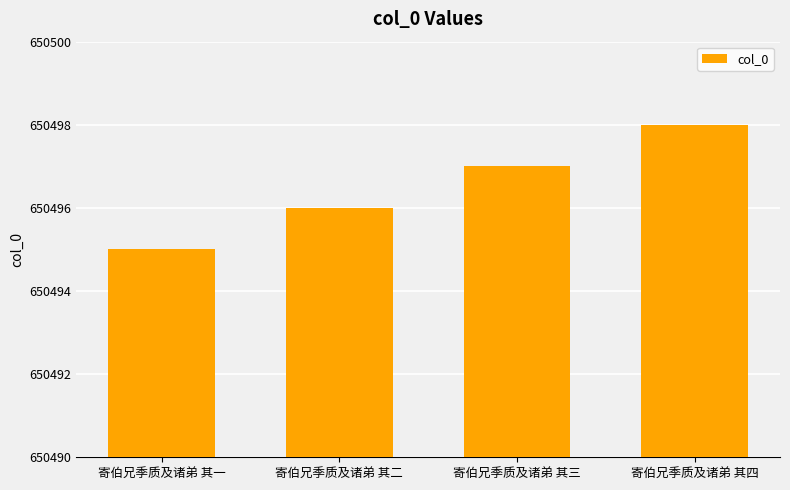

Reading right to left, transcribe all the data shown in this chart.

650498	650497	650496	650495